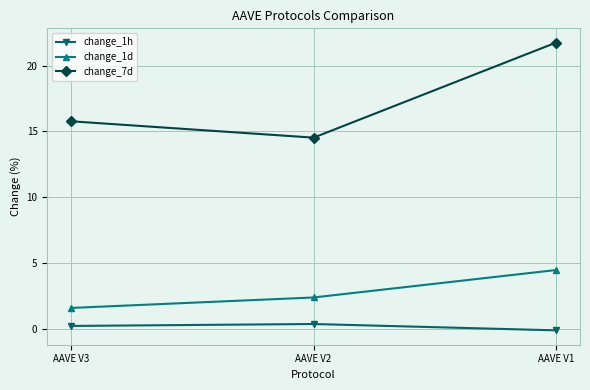

Which series has the largest range (max minus min)?

change_7d